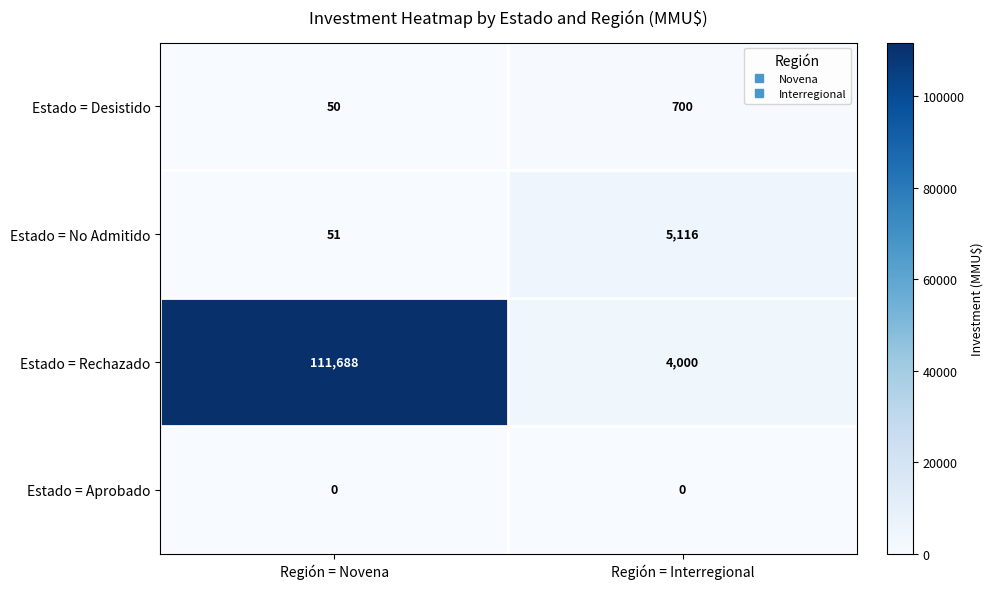

Is the value of Estado = No Admitido at Región = Novena greater than the value of Estado = Desistido at Región = Novena?

Yes